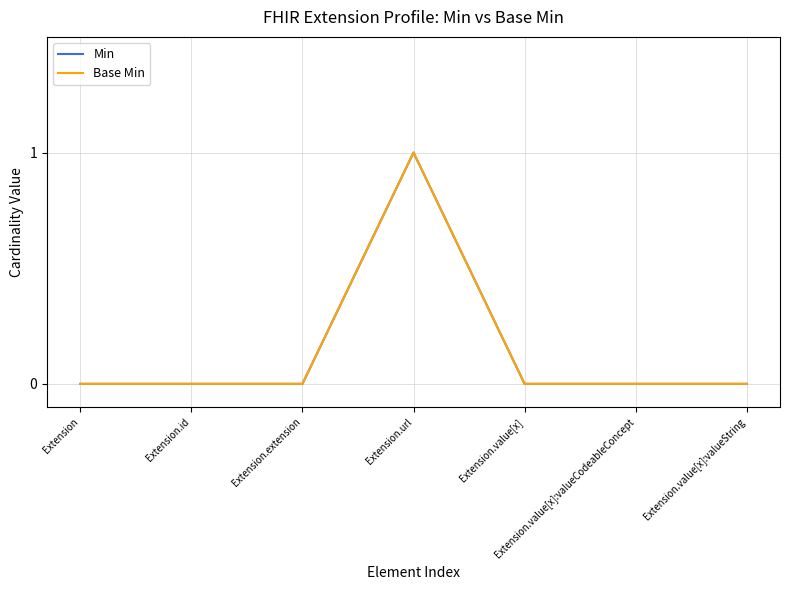

What is the label of the 5th point from the right?

Extension.extension